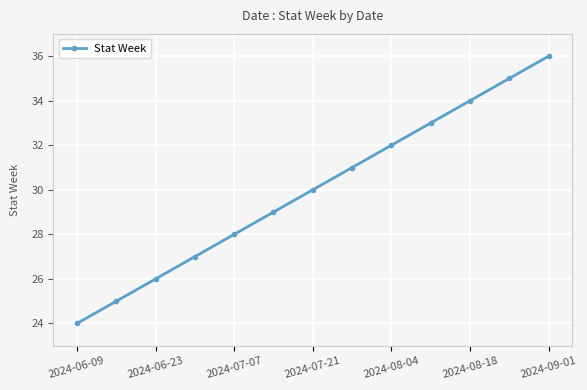

Reading left to right, list all the values displayed in this chart.

24	25	26	27	28	29	30	31	32	33	34	35	36